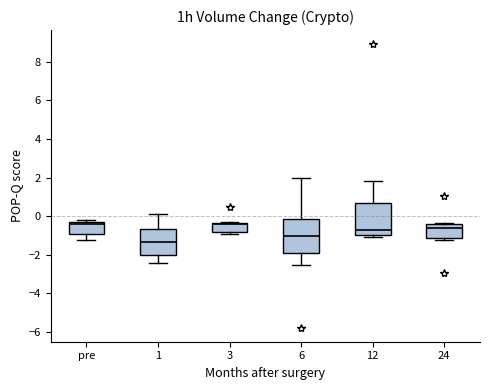

Which box has the lowest median line?

1